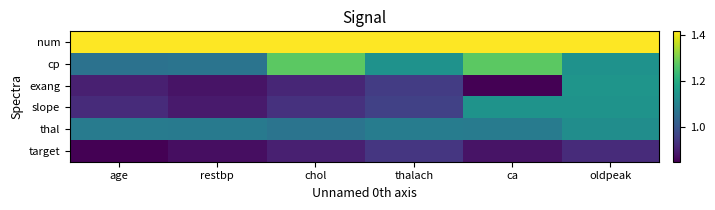

Reading right to left, what are all the values shown in this chart?

num: oldpeak=1.4	ca=1.4	thalach=1.4	chol=1.4	restbp=1.4	age=1.4
cp: oldpeak=1.1	ca=1.3	thalach=1.1	chol=1.3	restbp=1.1	age=1.1
exang: oldpeak=1.1	ca=0.8	thalach=0.9	chol=0.9	restbp=0.9	age=0.9
slope: oldpeak=1.1	ca=1.1	thalach=1.0	chol=0.9	restbp=0.9	age=0.9
thal: oldpeak=1.1	ca=1.1	thalach=1.1	chol=1.1	restbp=1.1	age=1.1
target: oldpeak=0.9	ca=0.9	thalach=0.9	chol=0.9	restbp=0.9	age=0.8